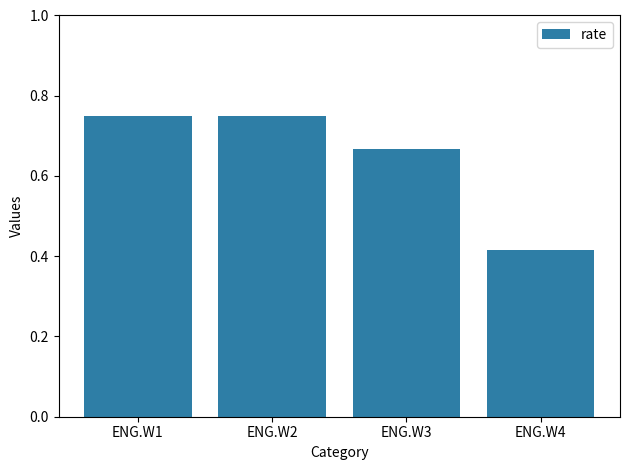

At which label is the value closest to 0?

ENG.W4